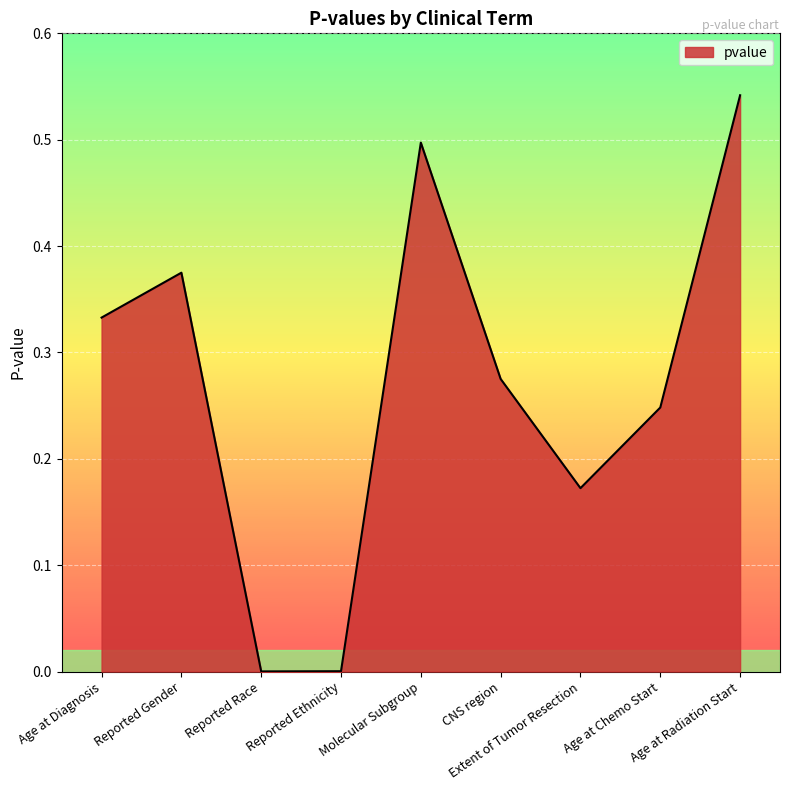

Does the chart have visible grid lines?

Yes